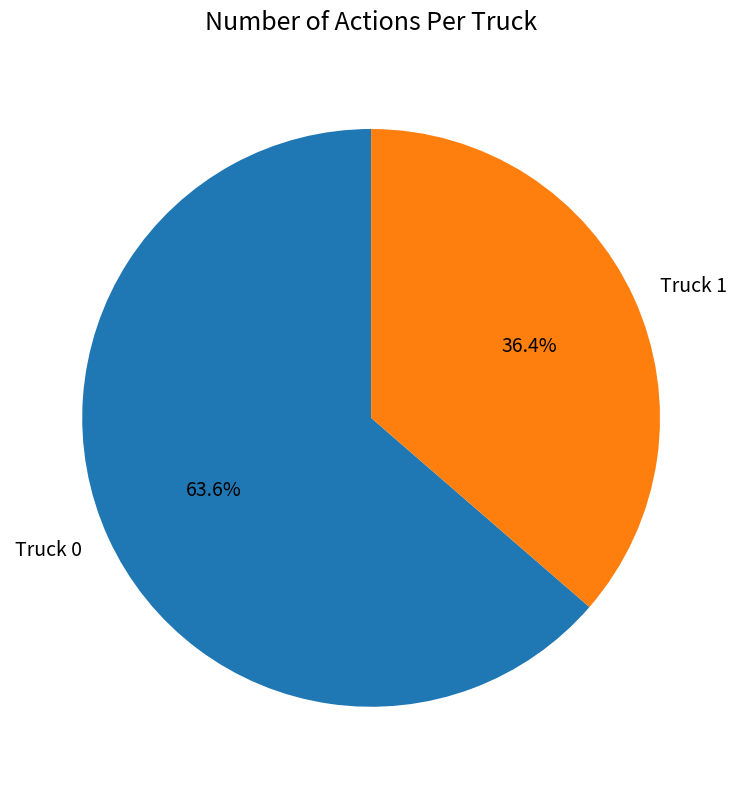

Which category has the biggest portion of the pie?

Truck 0